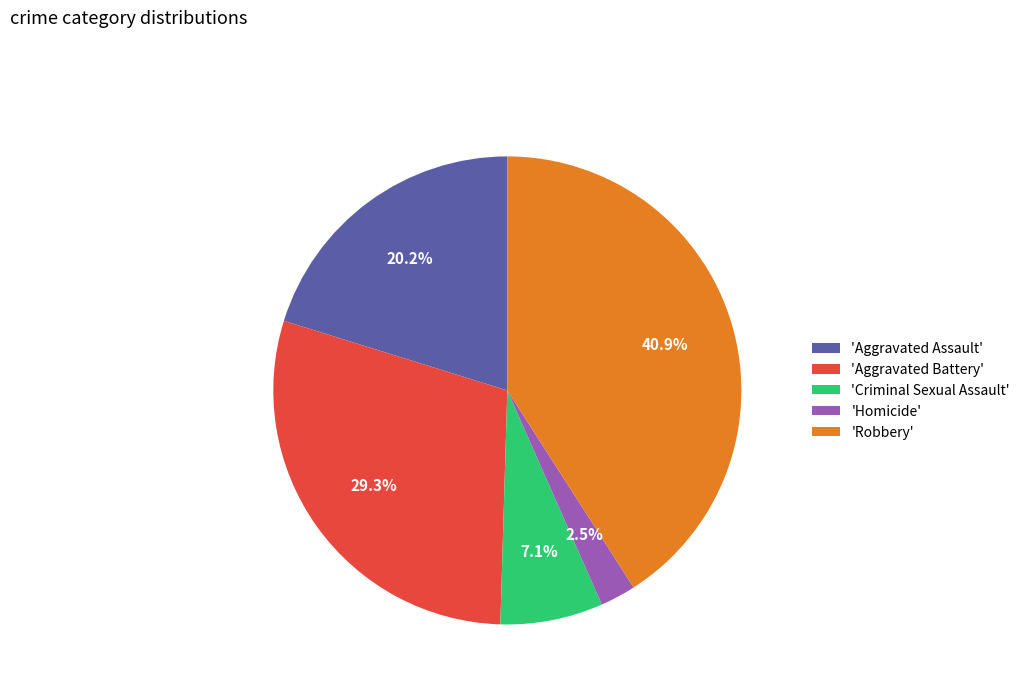

Which category has the biggest portion of the pie?

'Robbery'